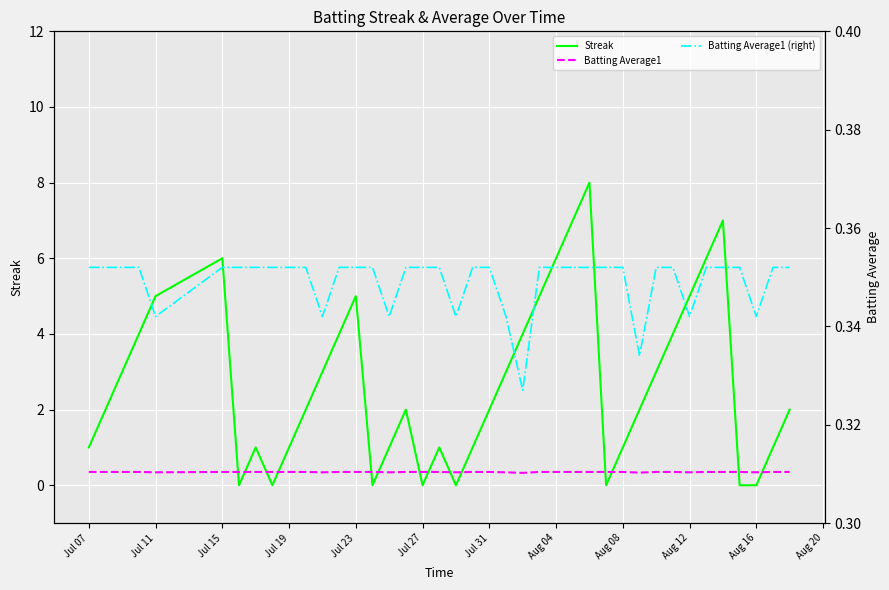

At which label does Batting Average1 reach its peak?

Jul 07